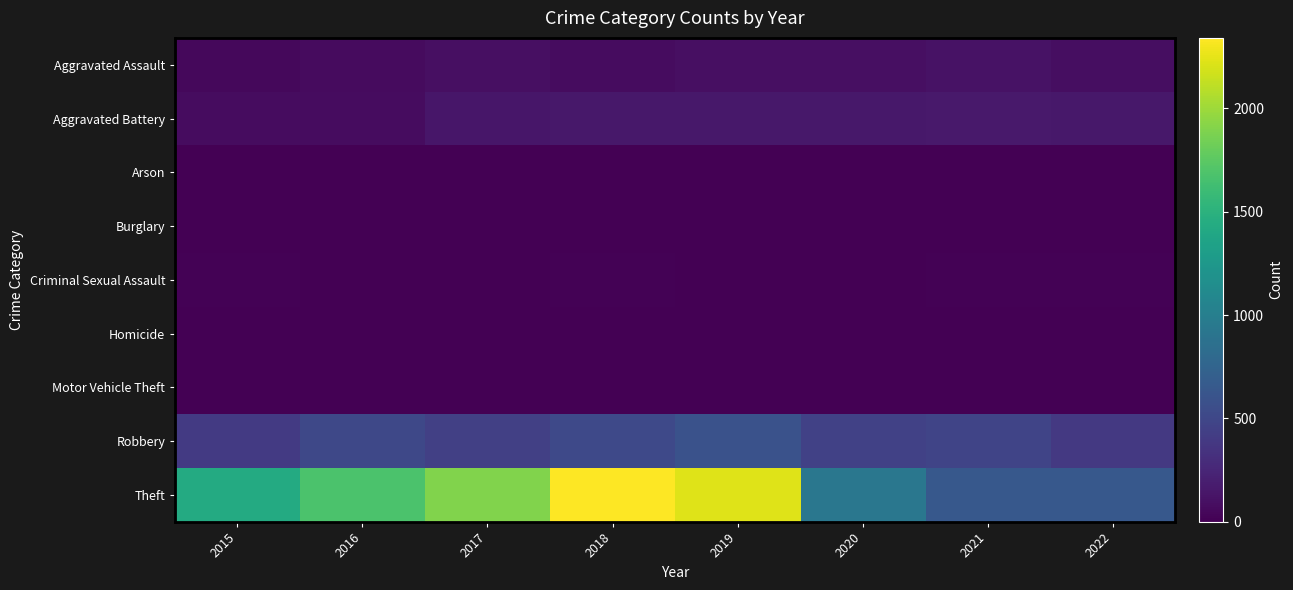

What is the total value across all series at 2018?

3103